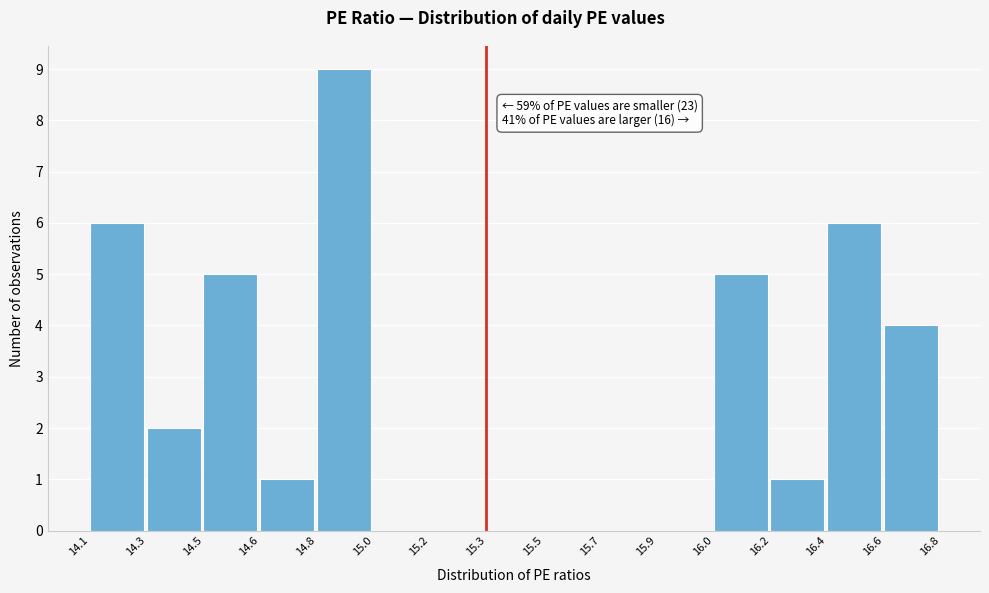

Reading left to right, what are all the values shown in this chart?

14.1=6	14.3=2	14.5=5	14.6=1	14.8=9	15.0=0	15.2=0	15.3=0	15.5=0	15.7=0	15.9=0	16.0=5	16.2=1	16.4=6	16.6=4